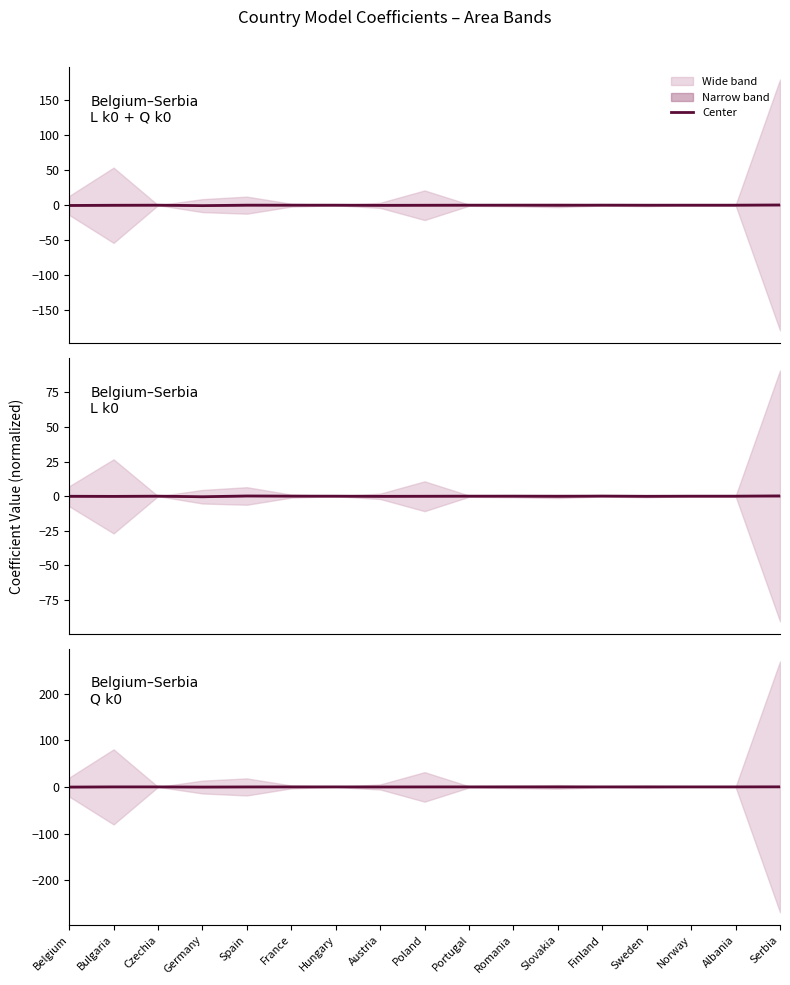

What is the label of the 9th point from the left?

Poland